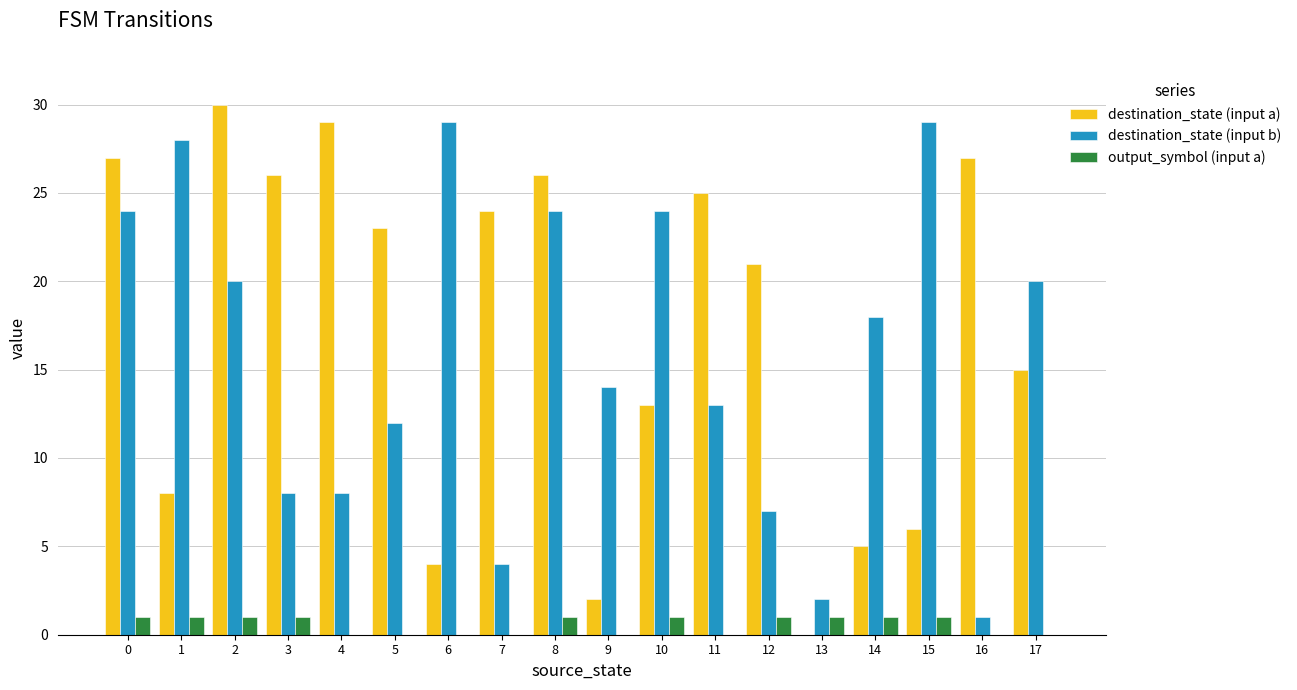

What is the maximum value for destination_state (input b)?

29